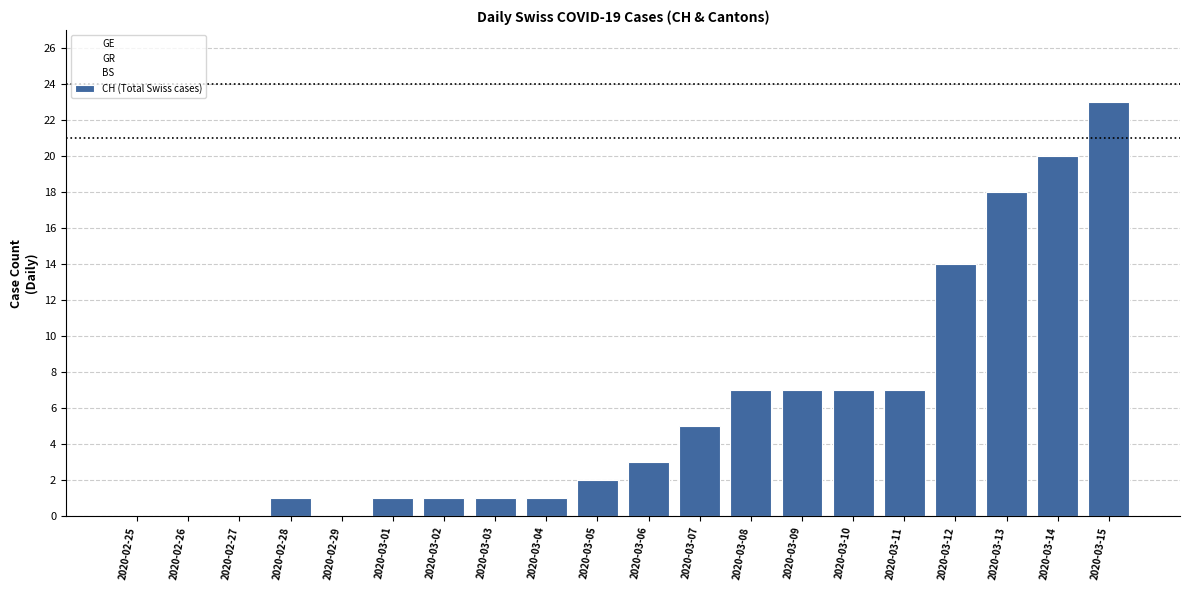

List the labels in order of GE value, largest first.

2020-03-12, 2020-03-15, 2020-03-13, 2020-03-11, 2020-03-14, 2020-03-10, 2020-03-09, 2020-03-08, 2020-03-07, 2020-03-06, 2020-03-05, 2020-02-25, 2020-02-26, 2020-02-27, 2020-02-28, 2020-02-29, 2020-03-01, 2020-03-02, 2020-03-03, 2020-03-04